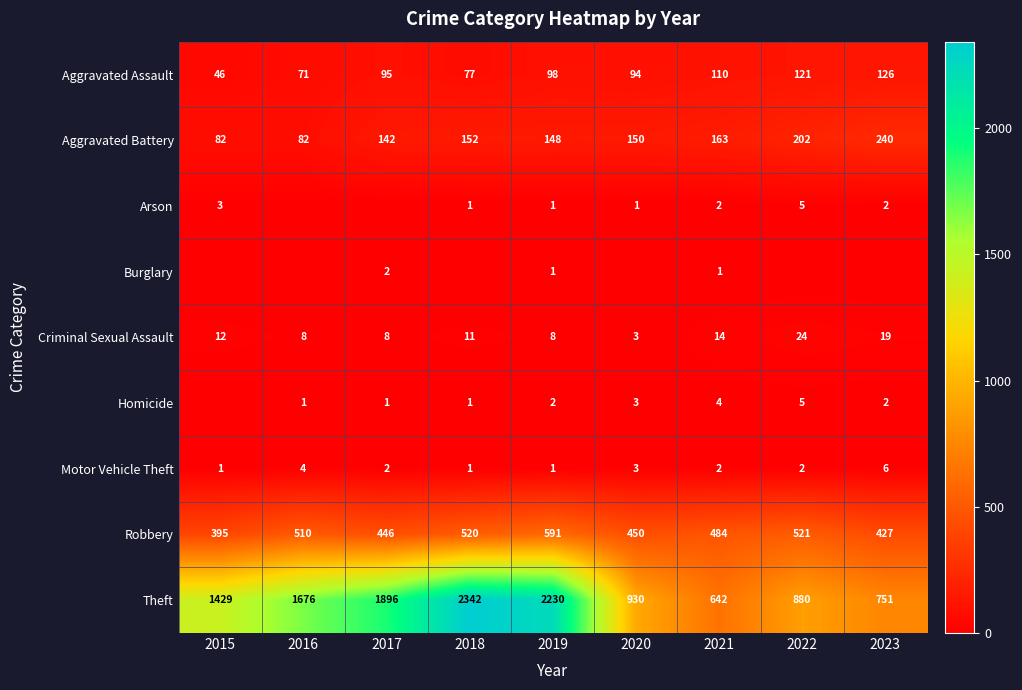

Which series has the largest total across all categories?

Theft